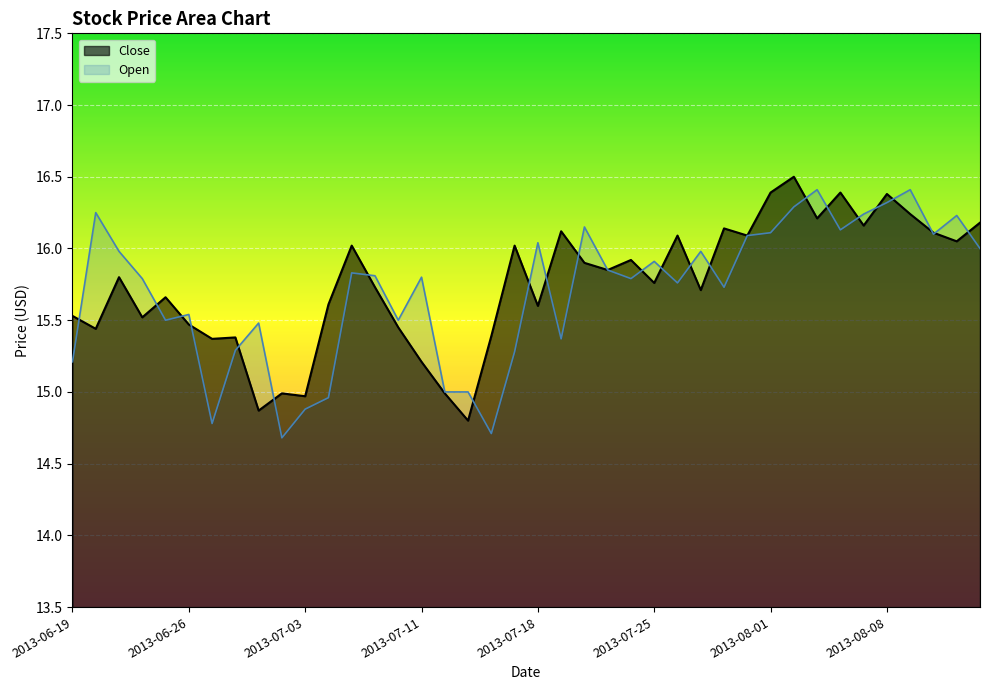

At which category is the sum across all series the highest?

2013-08-02